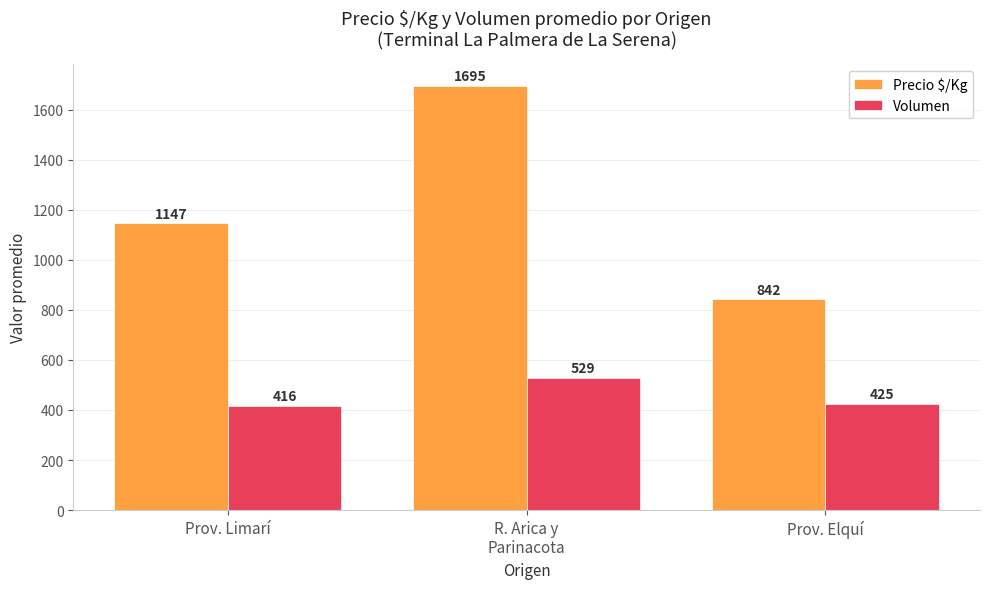

What is the spread (max minus min) of values at Prov. Limarí?

730.5